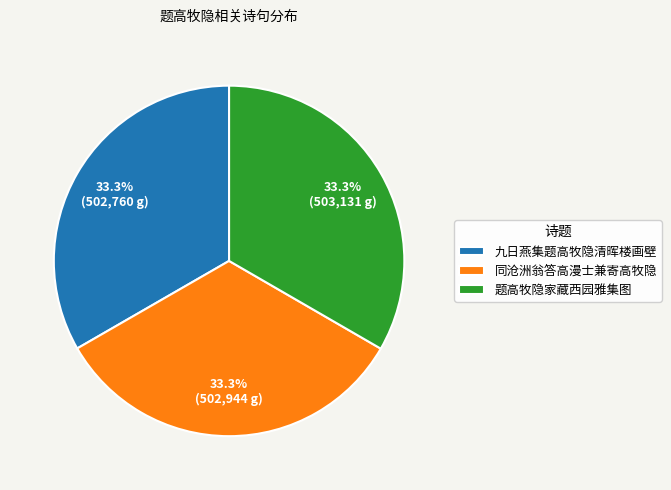

Approximately how many times larger is the value at 题高牧隐家藏西园雅集图 compared to 九日燕集题高牧隐清晖楼画壁?

1.0